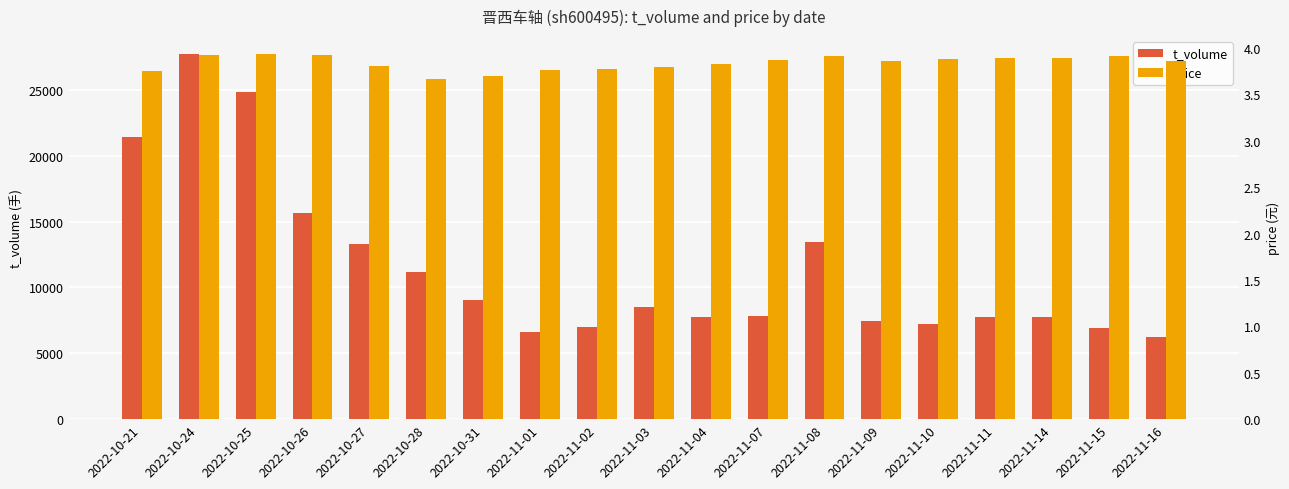

Which series has the widest spread of values?

t_volume